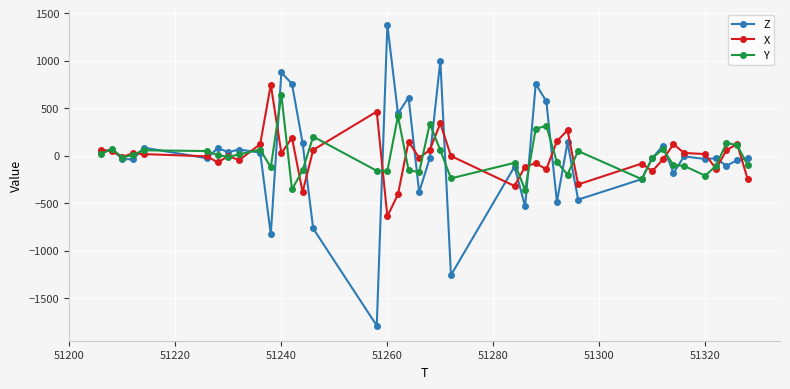

Which series has the largest range (max minus min)?

Z